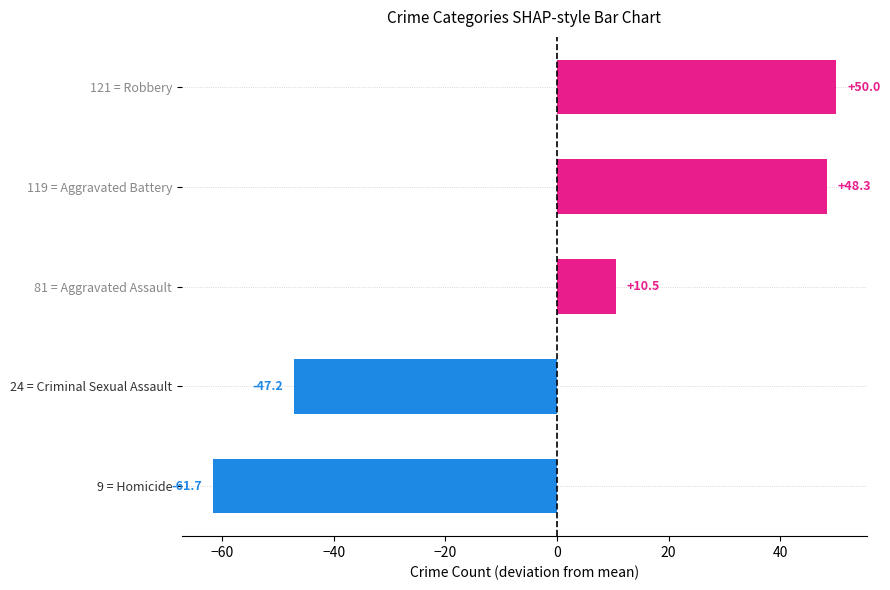

What is the smallest value displayed?

-61.7